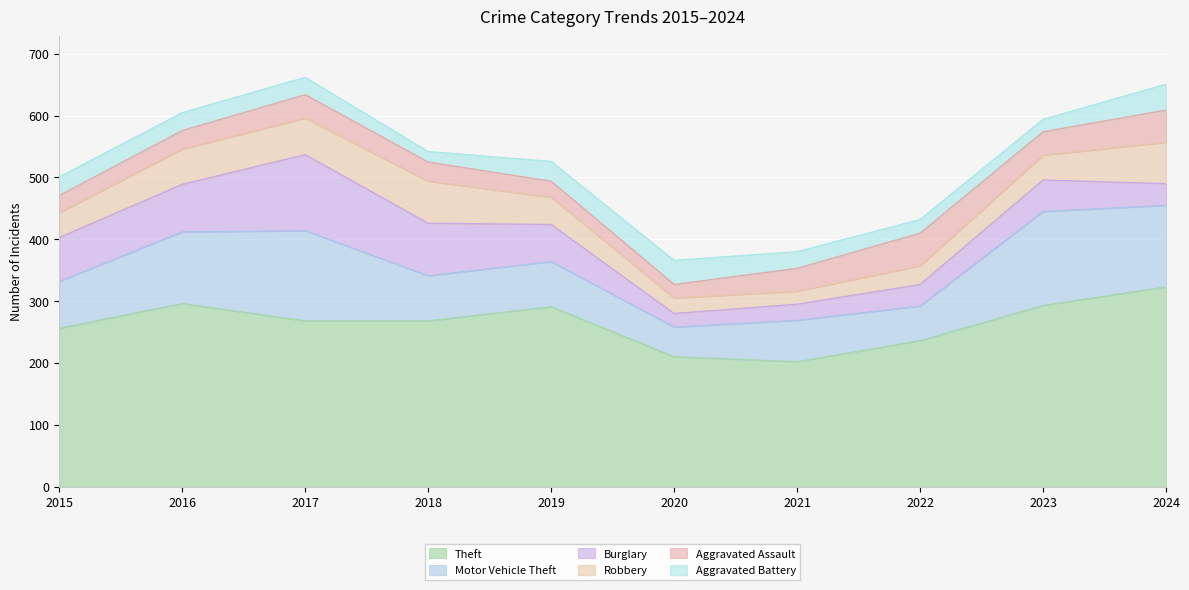

What is the sum of the Aggravated Battery values at 2018 and 2023?

37